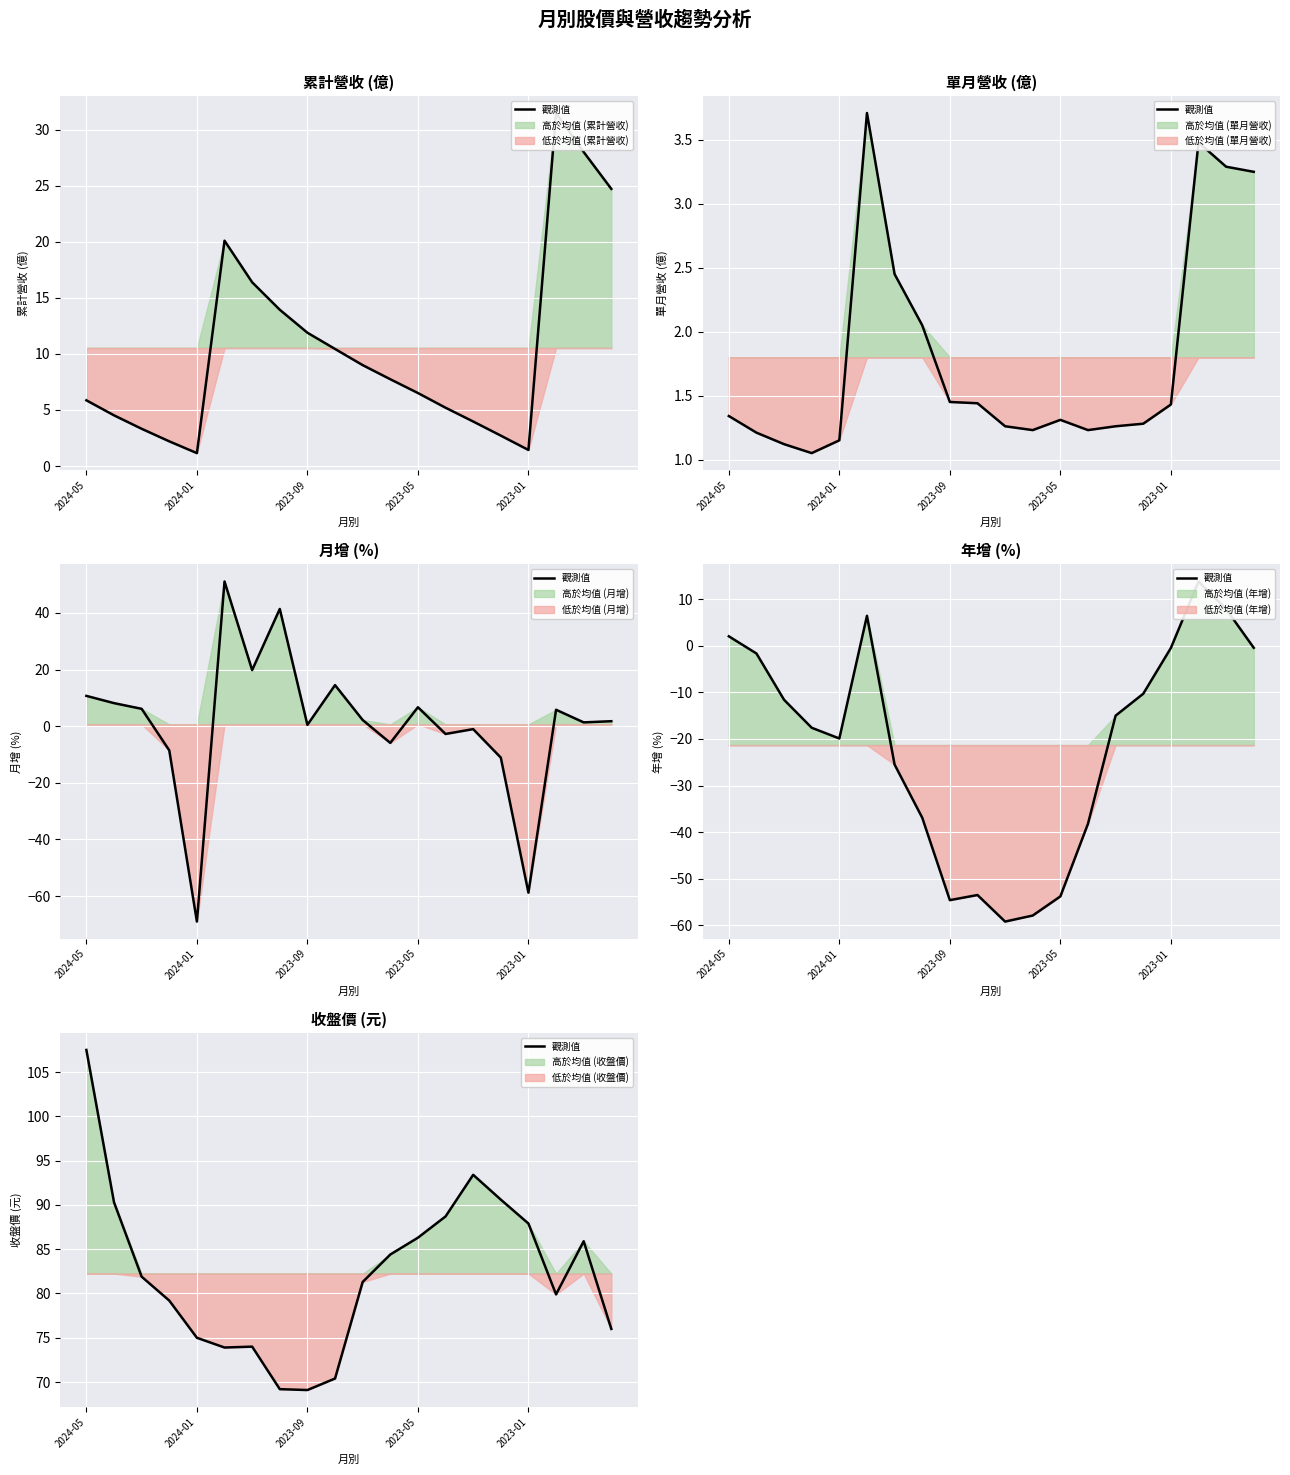

How many values in the 觀測值 (累計營收) series exceed 7?

10